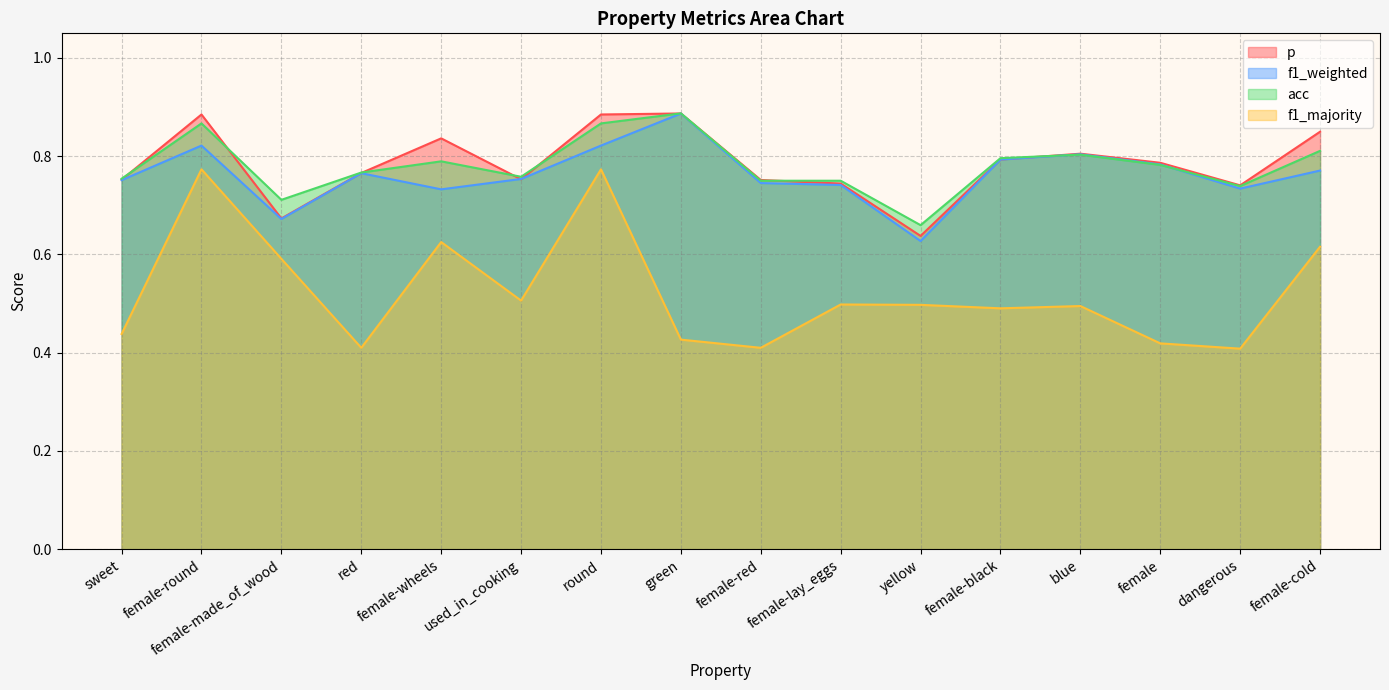

What is the label of the 5th point from the left?

female-wheels